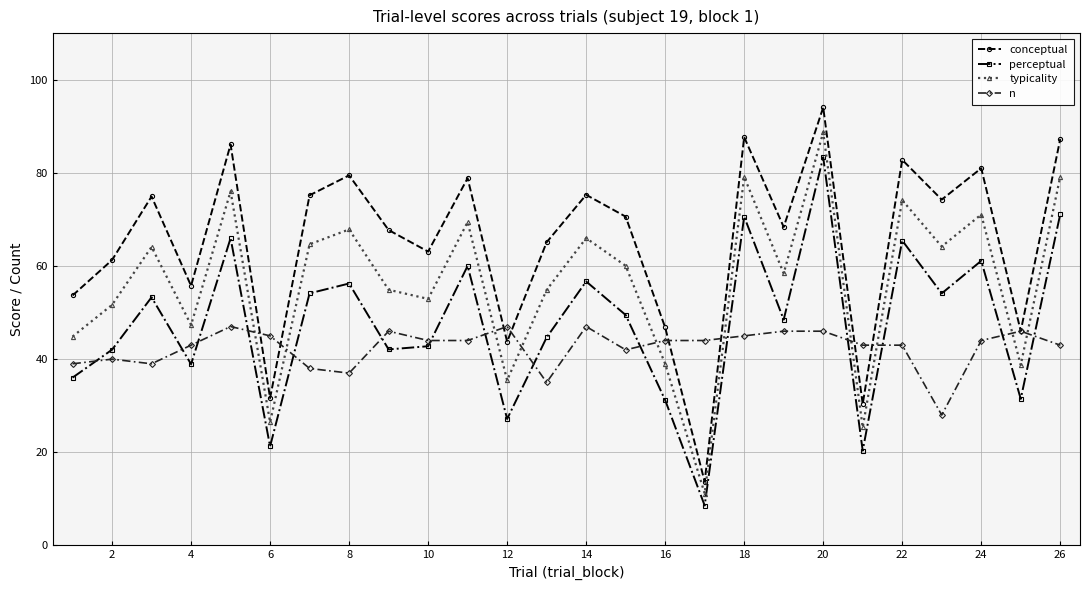

What is the smallest value displayed?

8.6